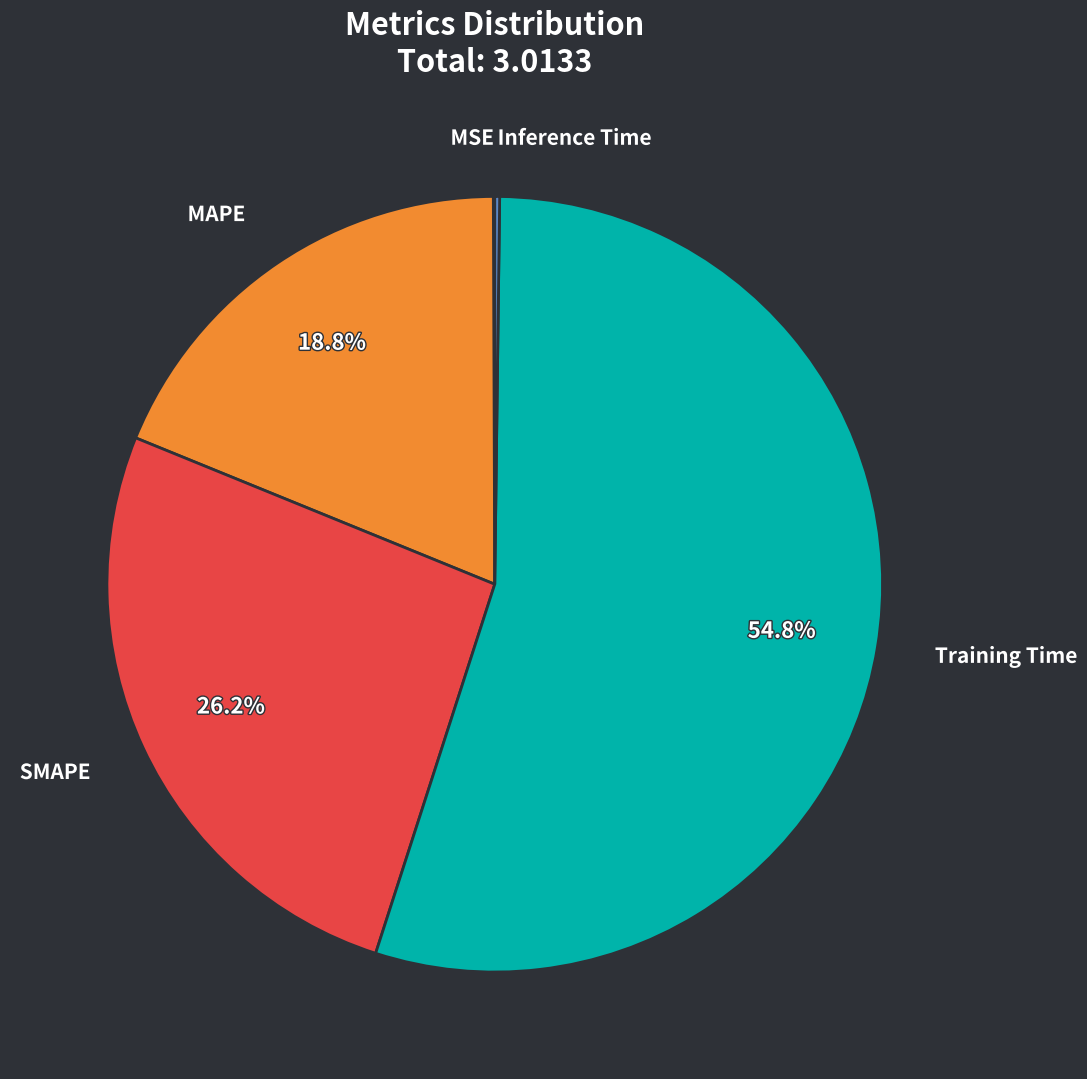

To the nearest percent, what is the difference between the largest and smallest slice percentages?

55%